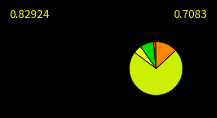

Does any single category account for the majority?

Yes